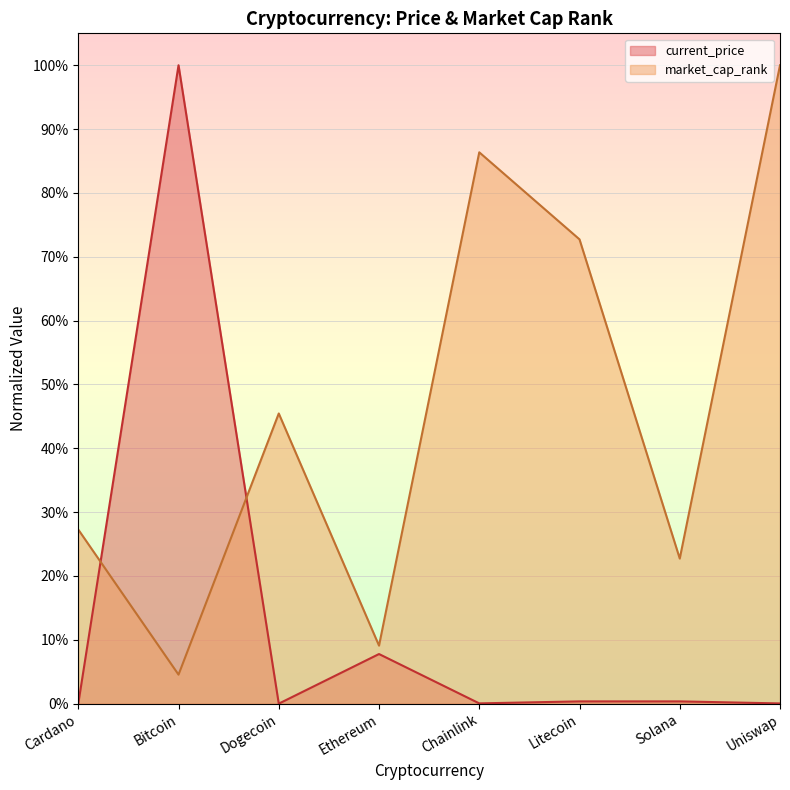

What is the approximate value of market_cap_rank at Ethereum?

9.1